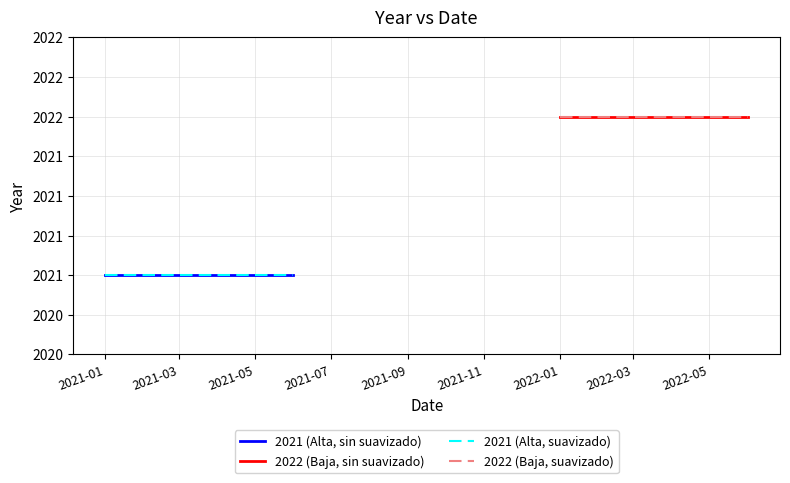

True or false: 2022 (Baja, suavizado) has more than 1 interior local peaks.

False